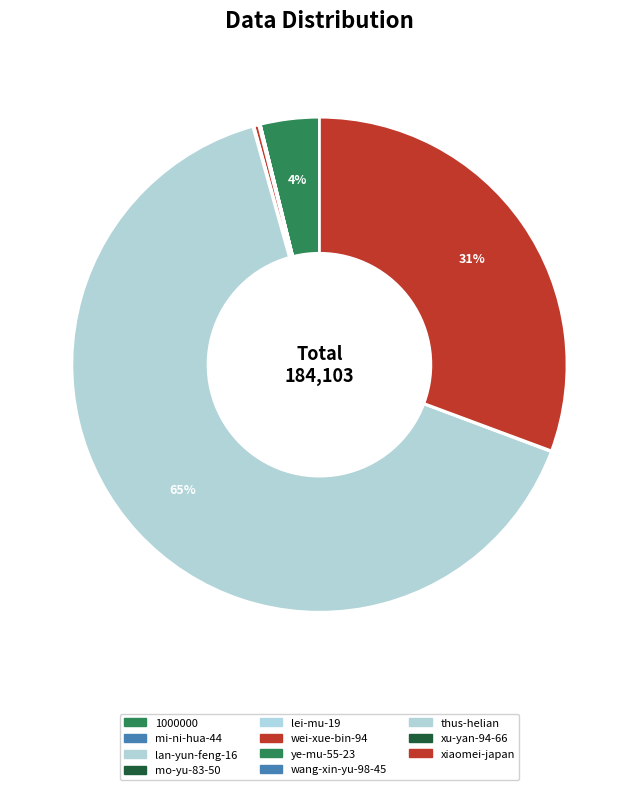

Combined, what portion of the pie is xiaomei-japan and mi-ni-hua-44?

30.7%